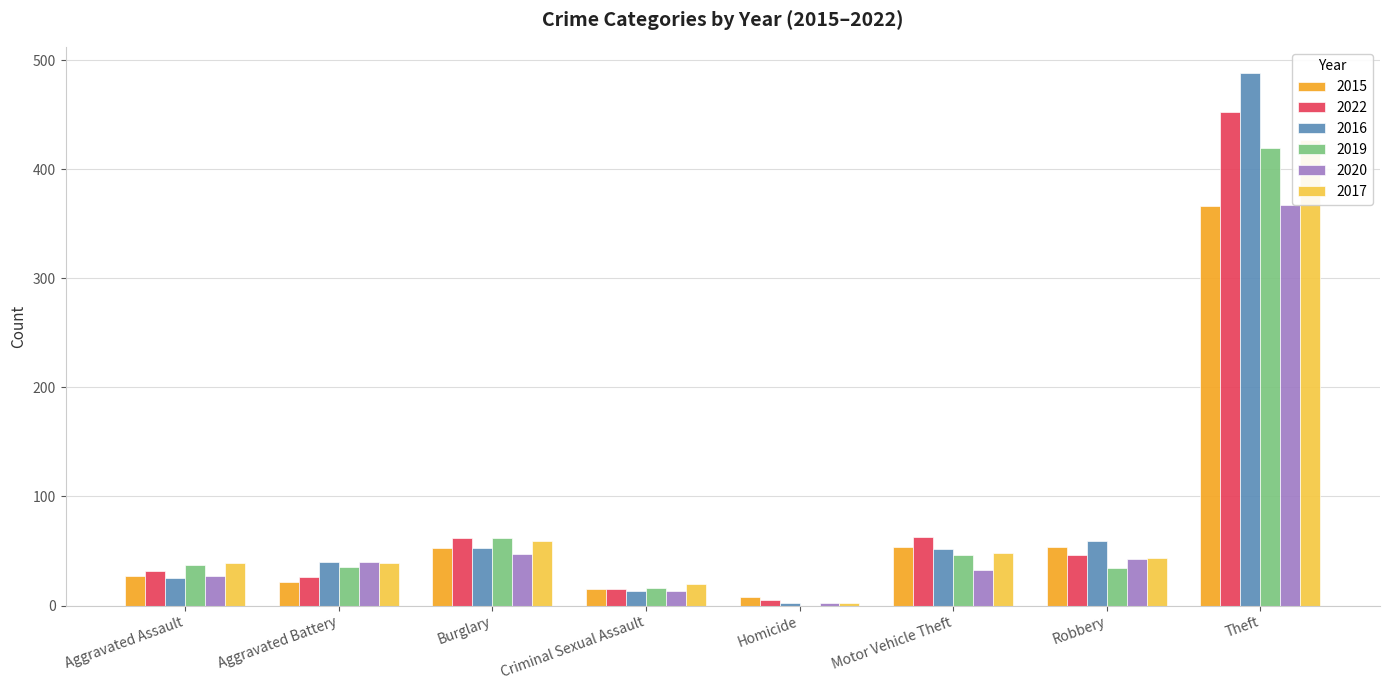

What position from the right is Theft?

1